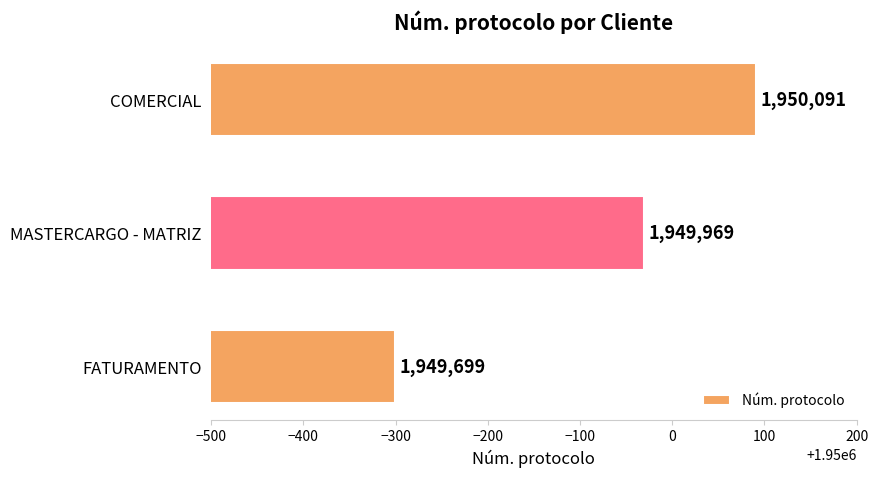

Rank the categories by value from highest to lowest.

COMERCIAL, MASTERCARGO - MATRIZ, FATURAMENTO